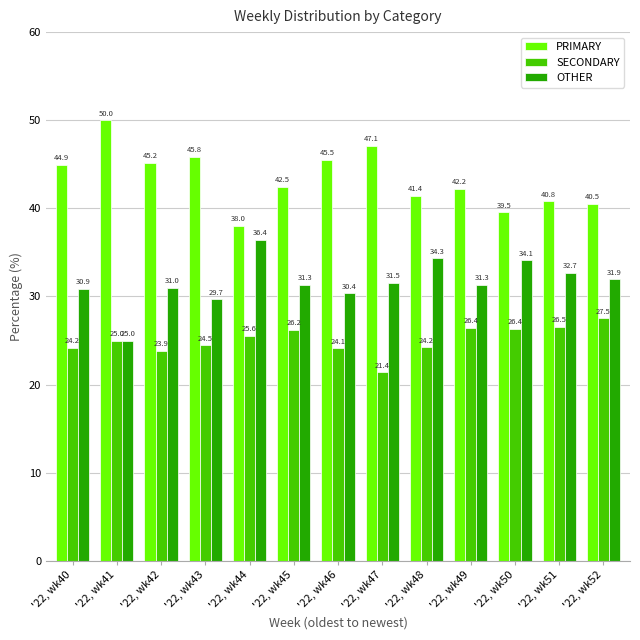

Where does the PRIMARY series first go above 42?

'22, wk40